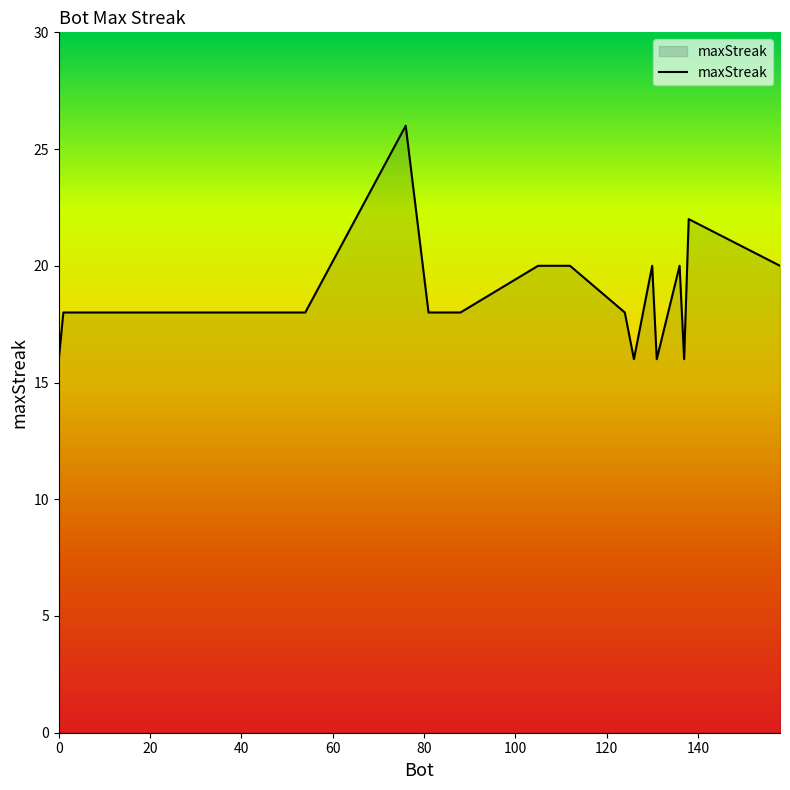

What is the minimum value shown in the chart?

16